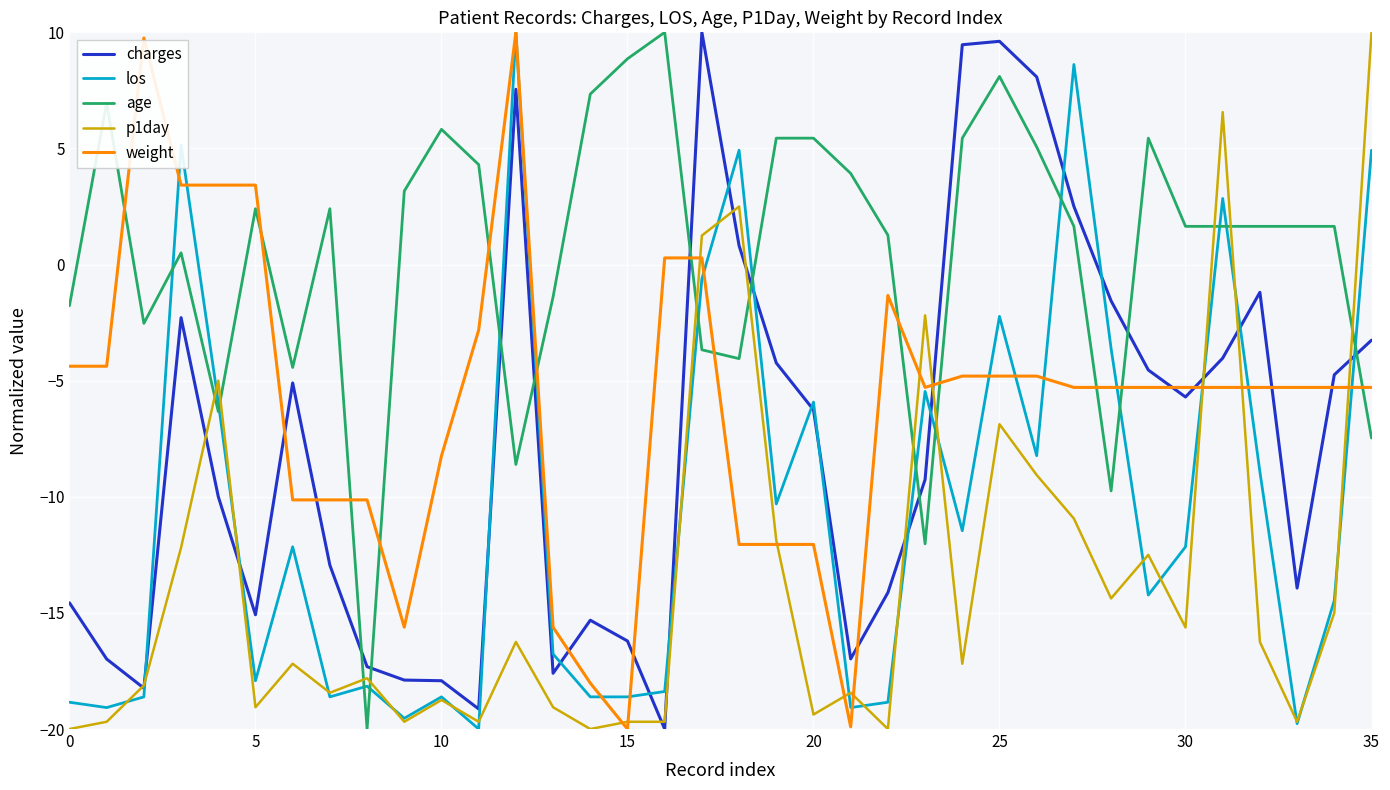

Which series has the largest total across all categories?

age